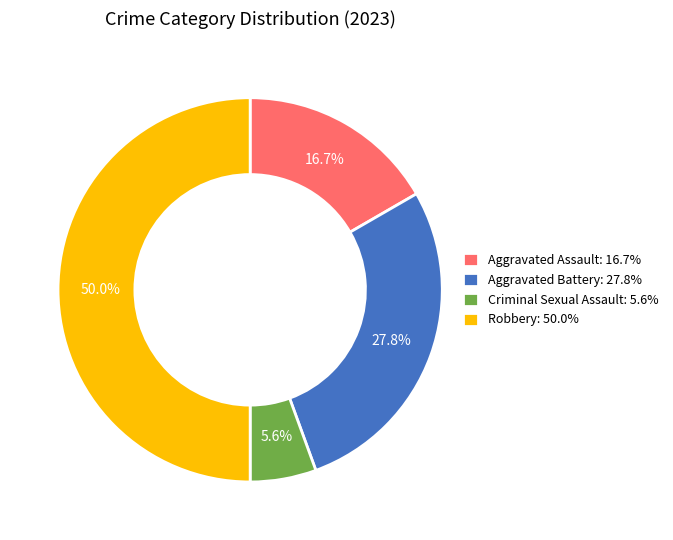

What is the largest slice in the pie chart?

Robbery